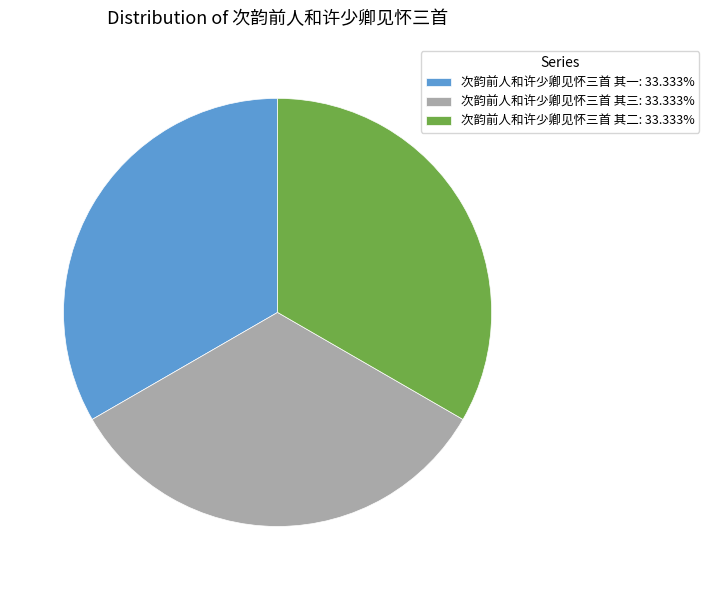

Do 次韵前人和许少卿见怀三首 其三: 33.333% and 次韵前人和许少卿见怀三首 其二: 33.333% together represent more than half of the pie?

Yes